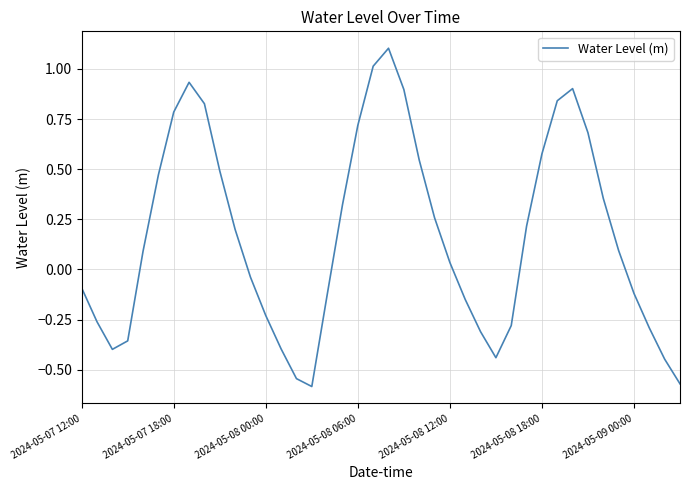

What is the maximum value shown in the chart?

1.1